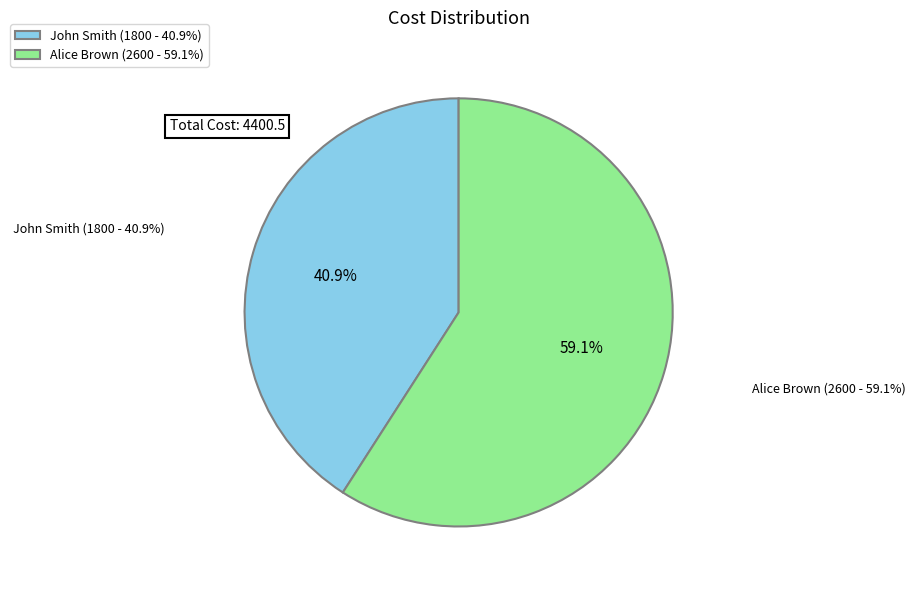

What is the ratio of the value at Alice Brown to the value at John Smith?

1.4